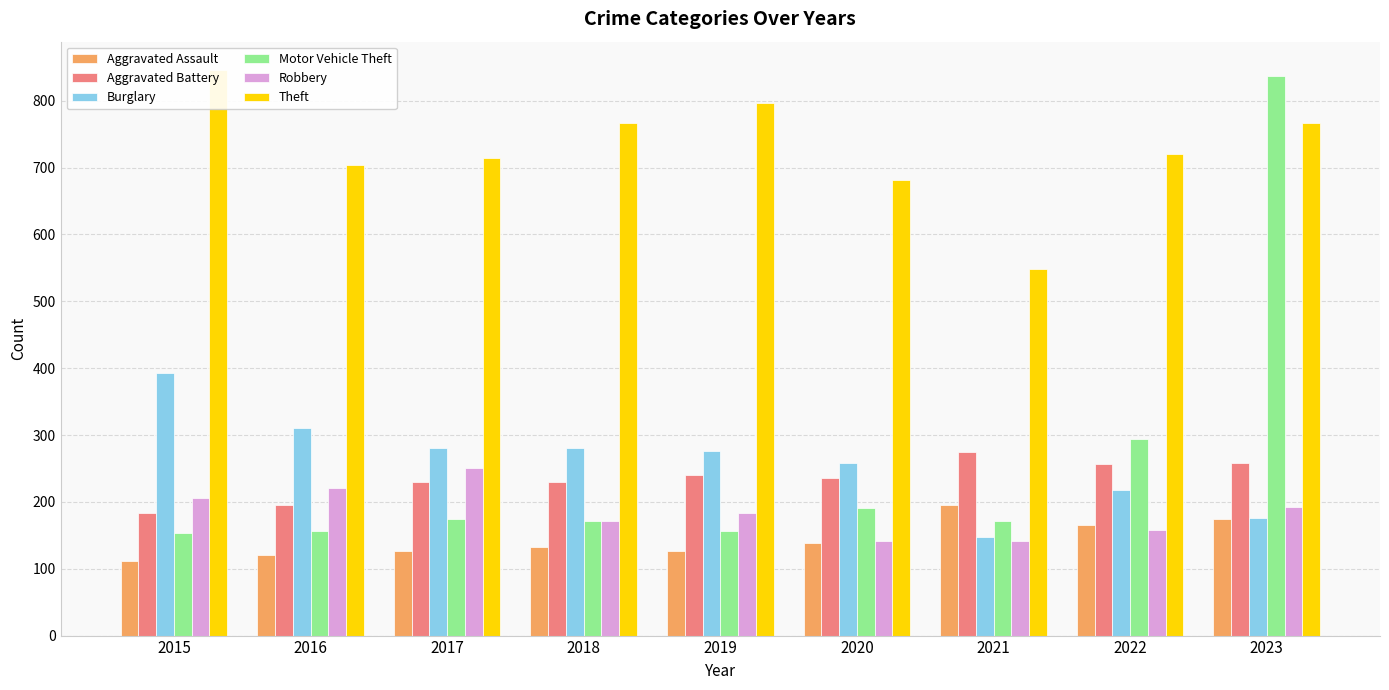

Where is Motor Vehicle Theft nearest to the value 495?

2022